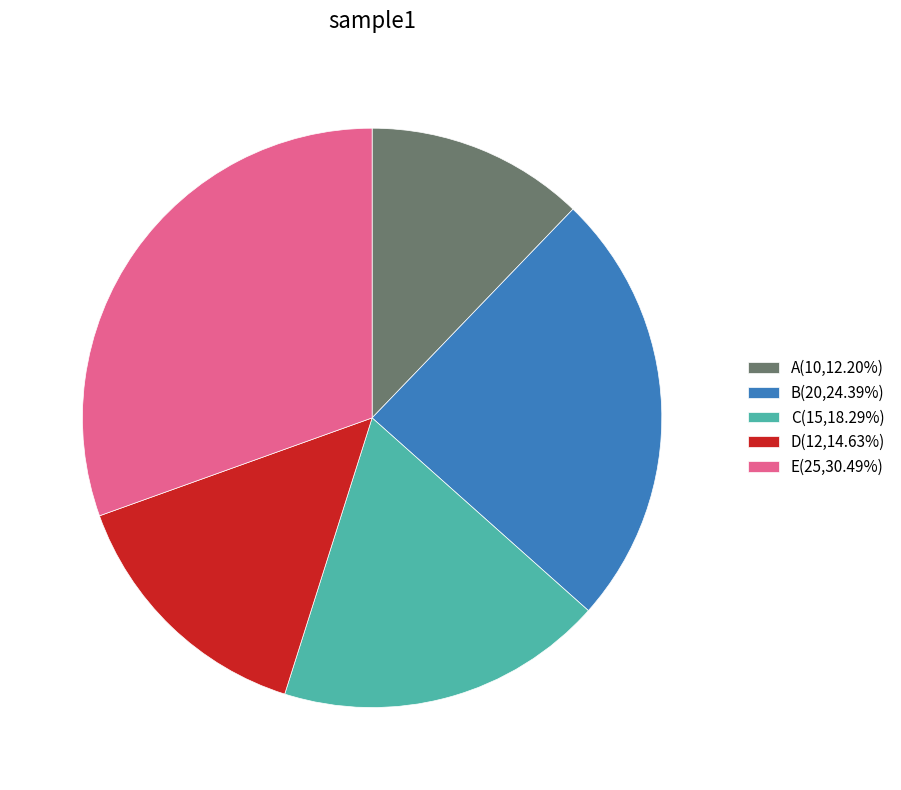

What is the ratio of the value at B to the value at E?

0.8